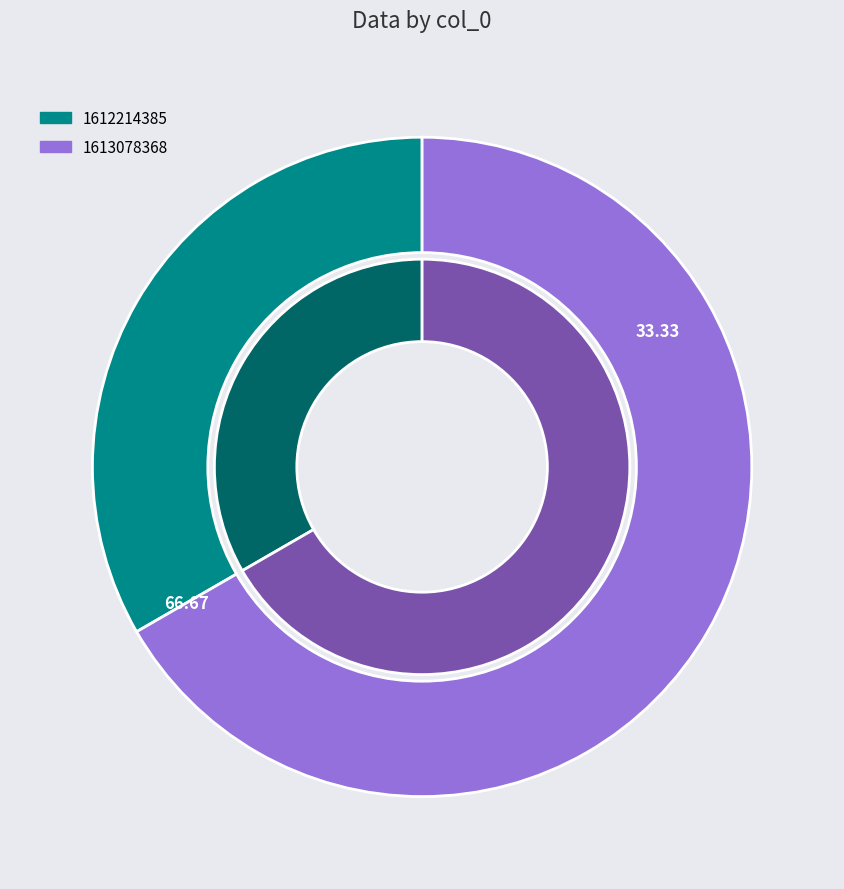

What is the change in value from 1612214385 to 1613078368?

+1